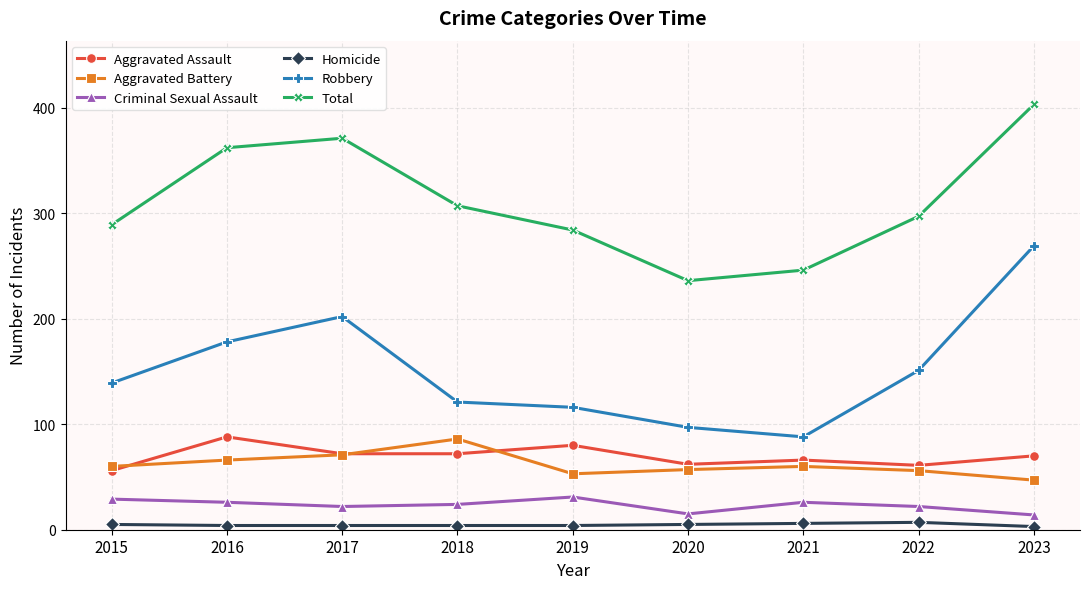

Does the chart display data point markers on the line(s)?

Yes